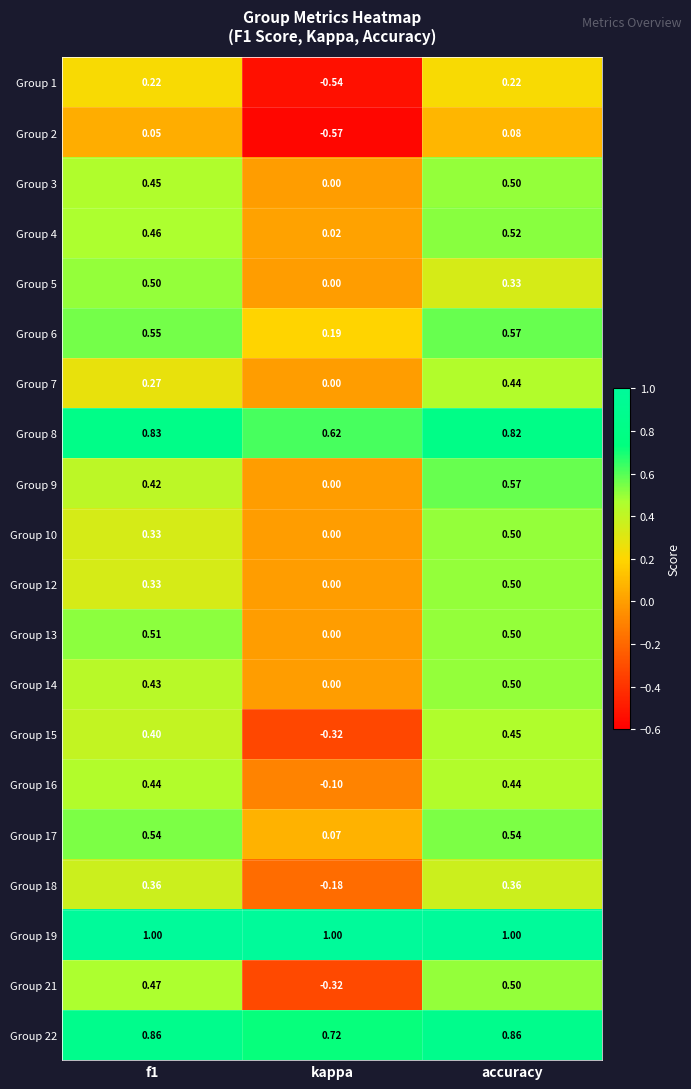

Where is Group 8 nearest to the value 0?

kappa